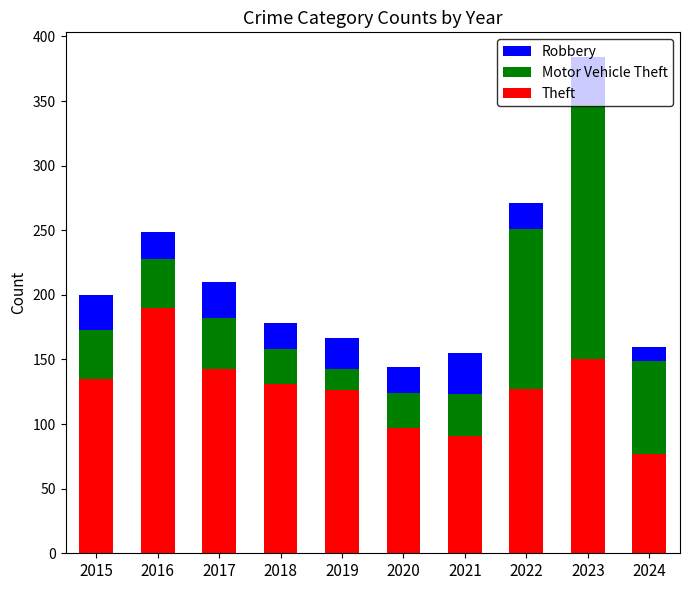

True or false: Theft has a value of 153 at 2020.

False